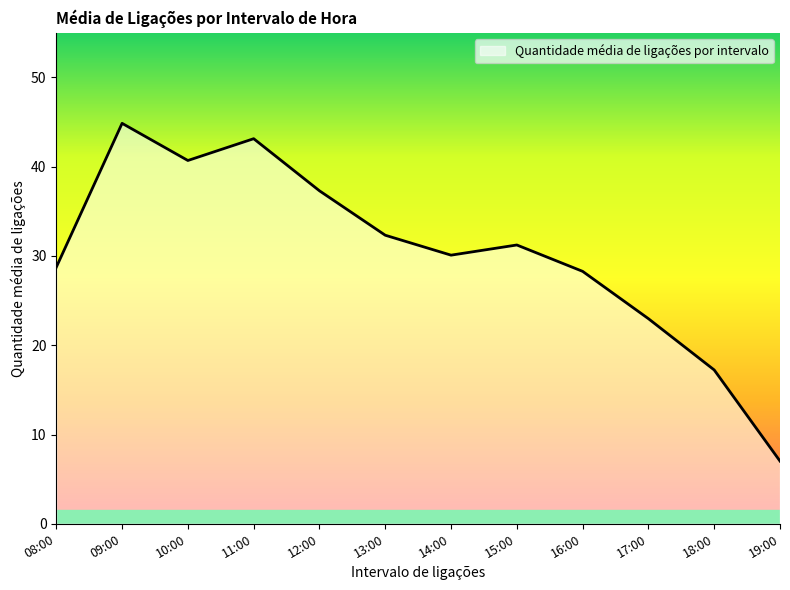

Count the number of categories in the chart.

12